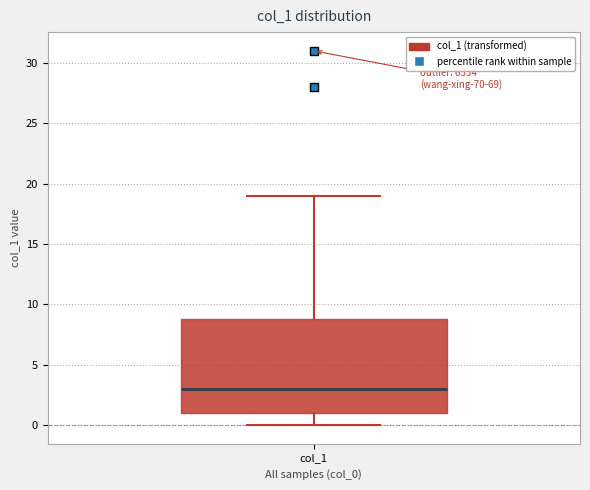

Transcribe this box plot: give where the median line is, the range the box spans, and where the two whiskers end, as read against the y-axis. The values are not printed on the chart, so give them approximately, as read against the axis.

median 3, box 1 to 9, whiskers 0 to 19